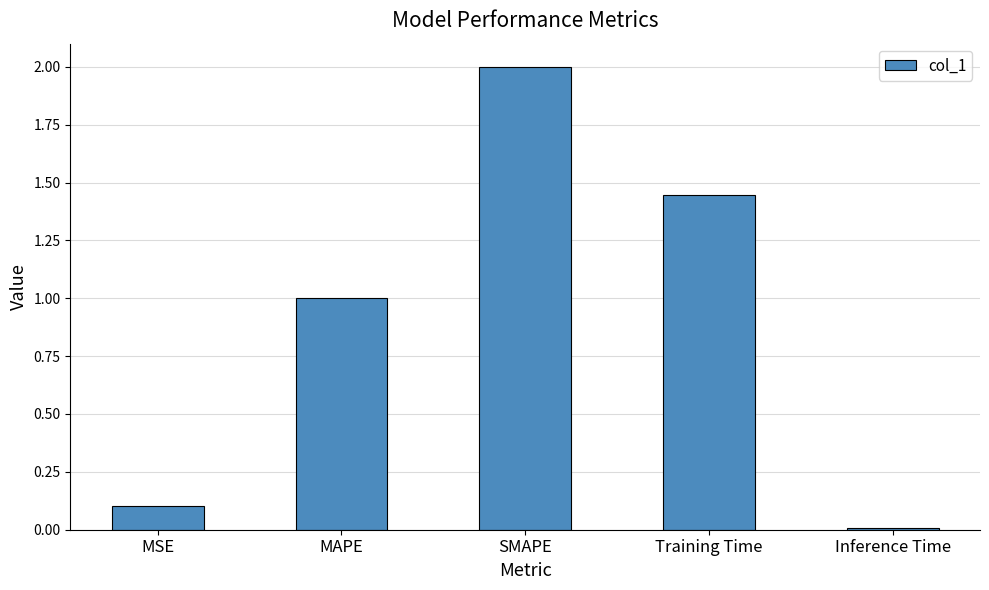

Rank the categories by value from lowest to highest.

Inference Time, MSE, MAPE, Training Time, SMAPE